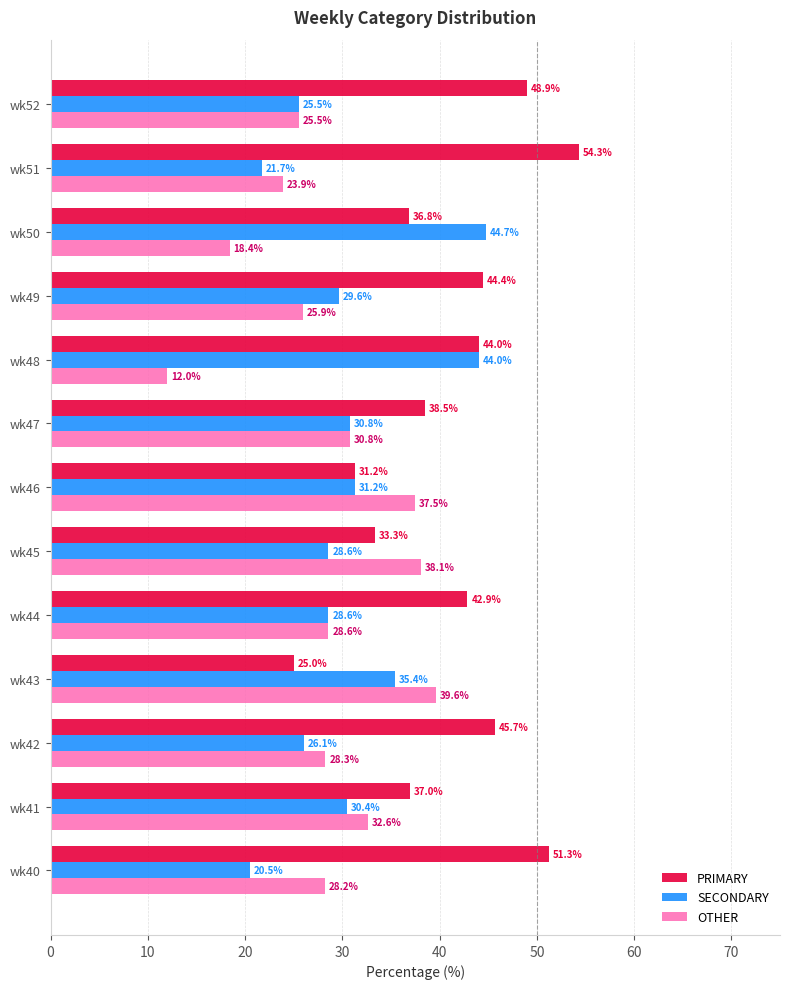

What is the lowest value of the PRIMARY series?

25.0